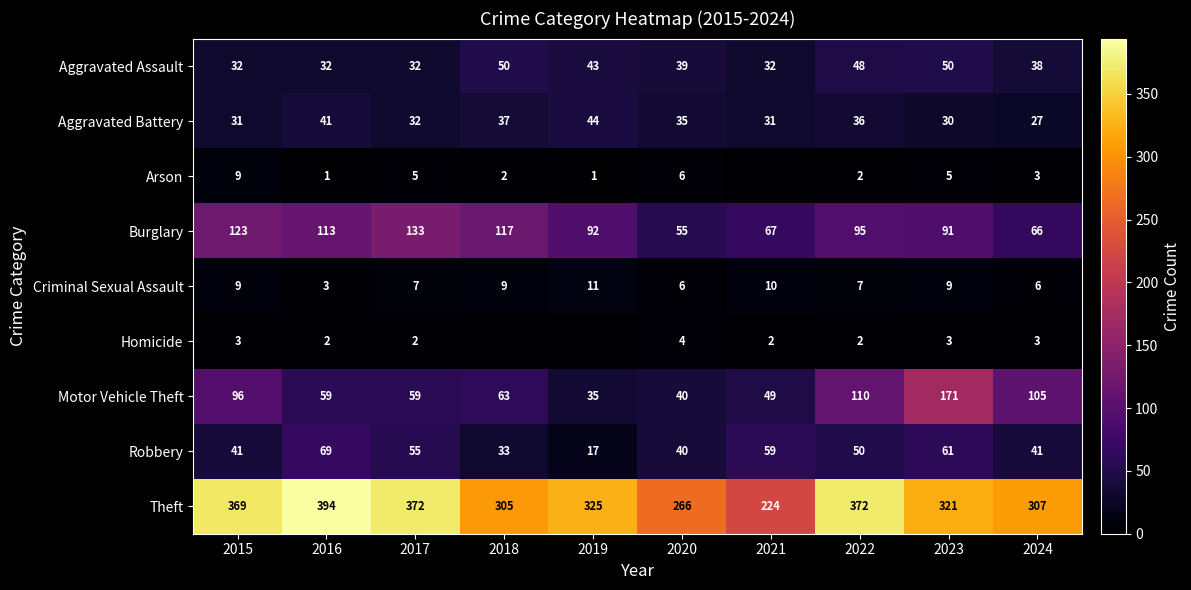

What is the difference between the second highest and minimum values in the Robbery series?

44